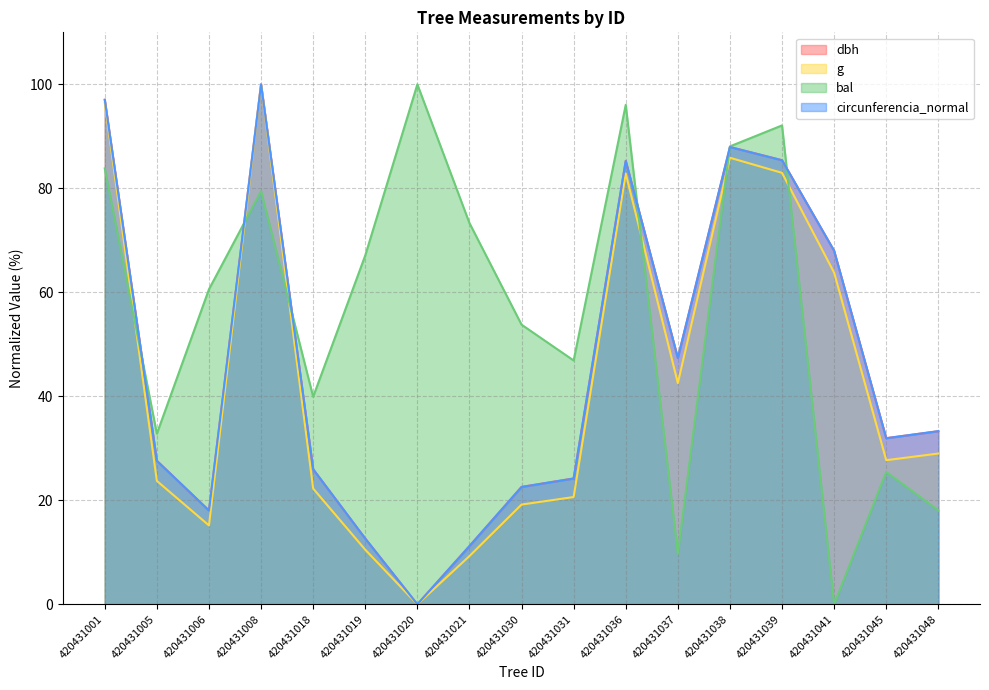

What is the sum of the bal values at 420431020 and 420431021?

173.3